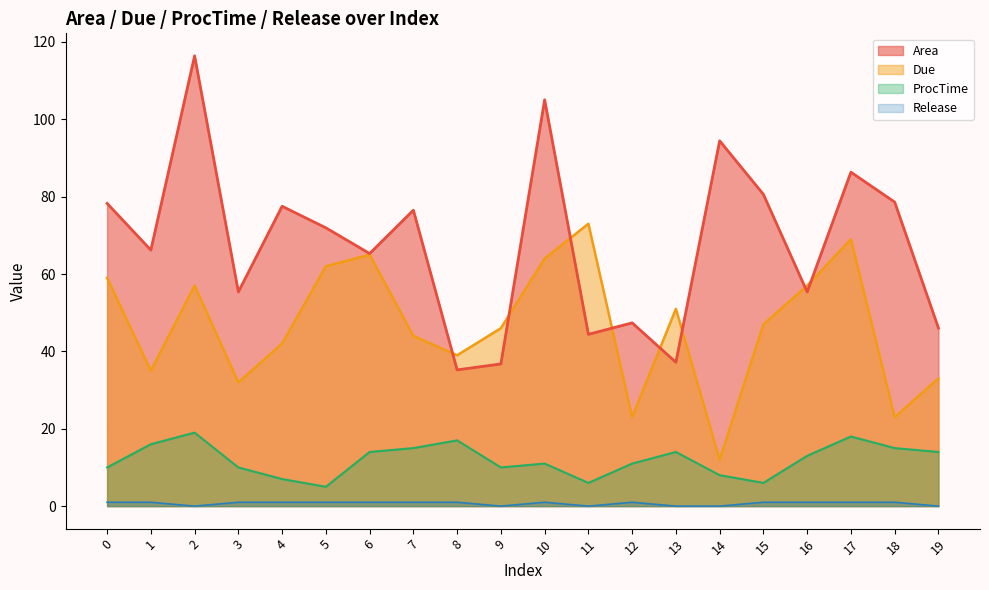

What are all the series names shown in the legend?

Area, Due, ProcTime, Release